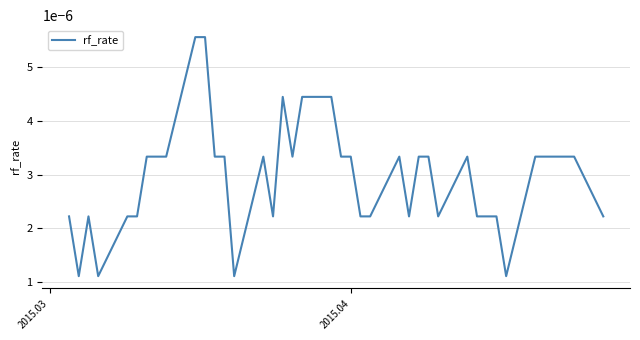

How many lines are shown in the chart?

1